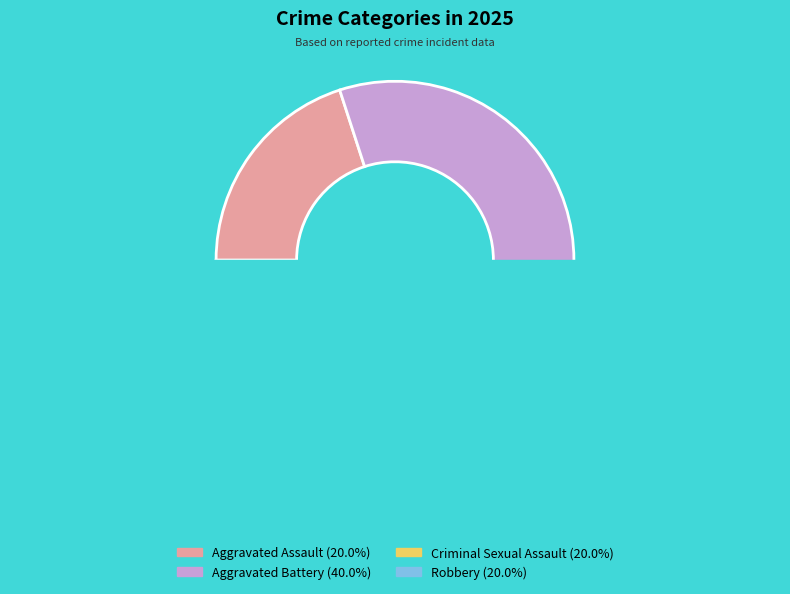

Count the number of slices in the pie.

4